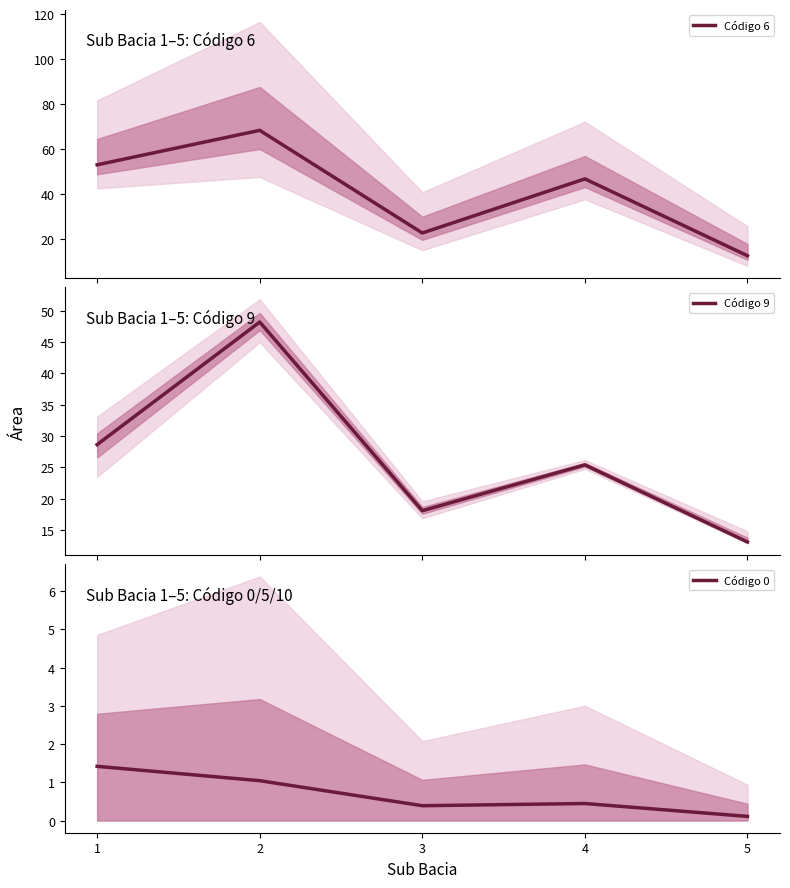

At which label is Código 0 closest to 0?

5